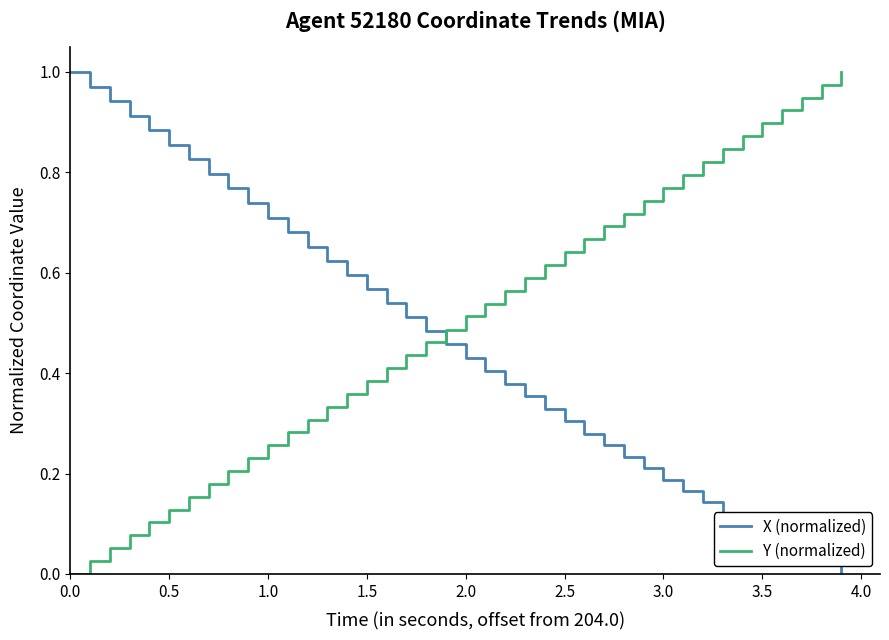

True or false: X (normalized) and Y (normalized) cross at least once.

True